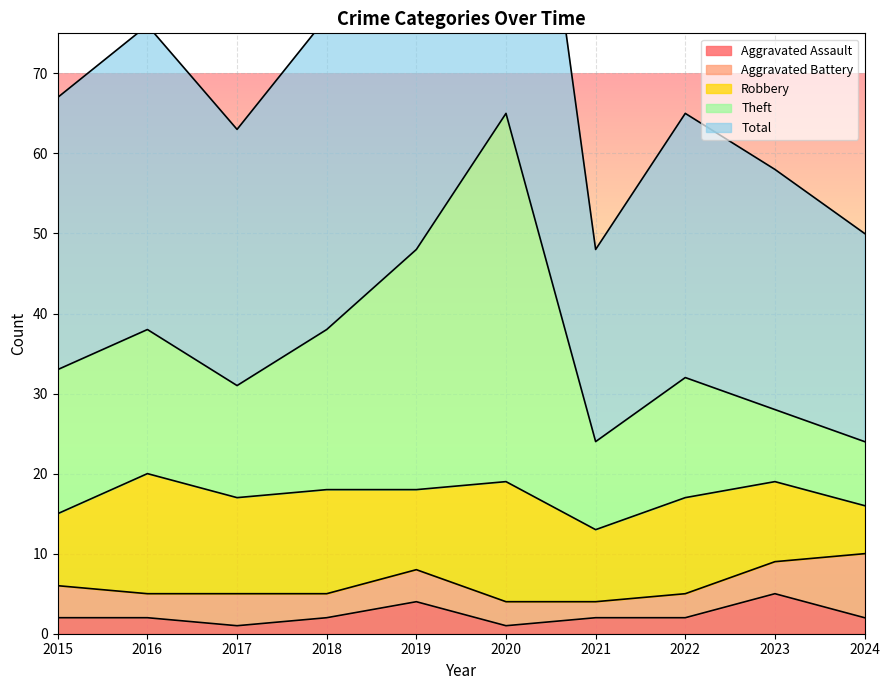

At which category does Aggravated Assault reach its first local valley?

2017